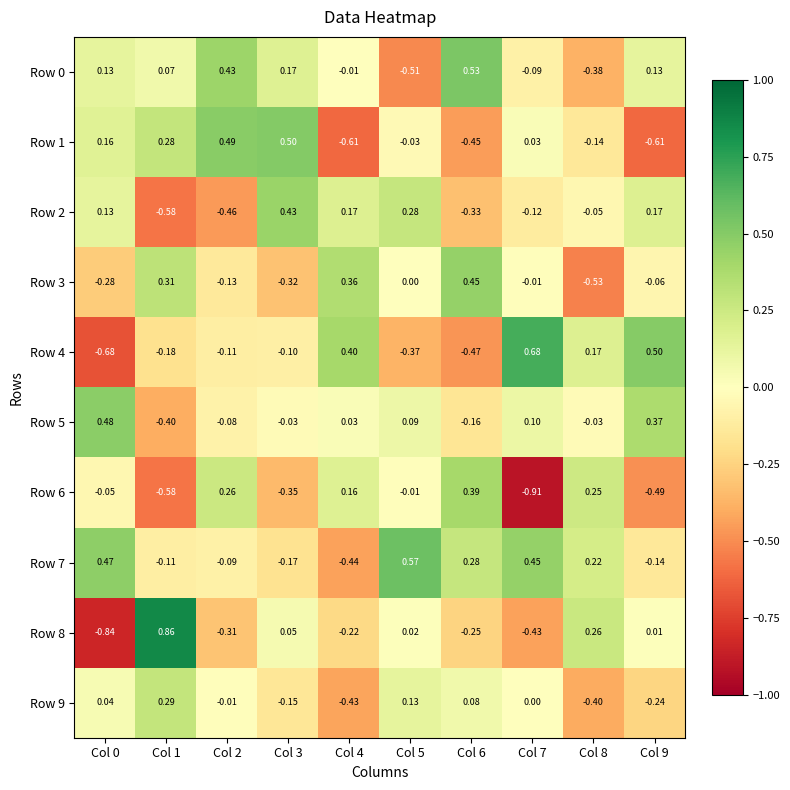

Is the value of Row 8 at Col 7 greater than the value of Row 5 at Col 1?

No